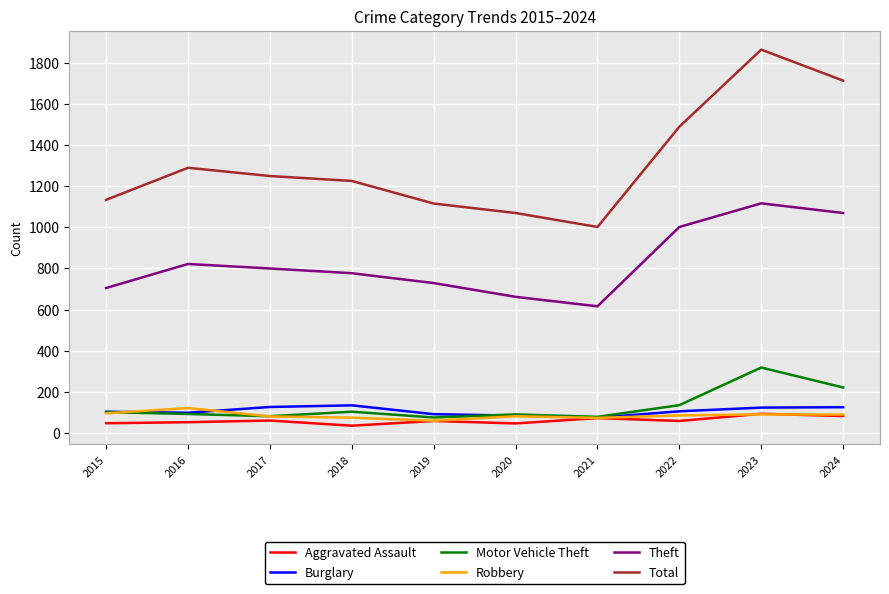

At which category does Robbery reach its first local peak?

2016